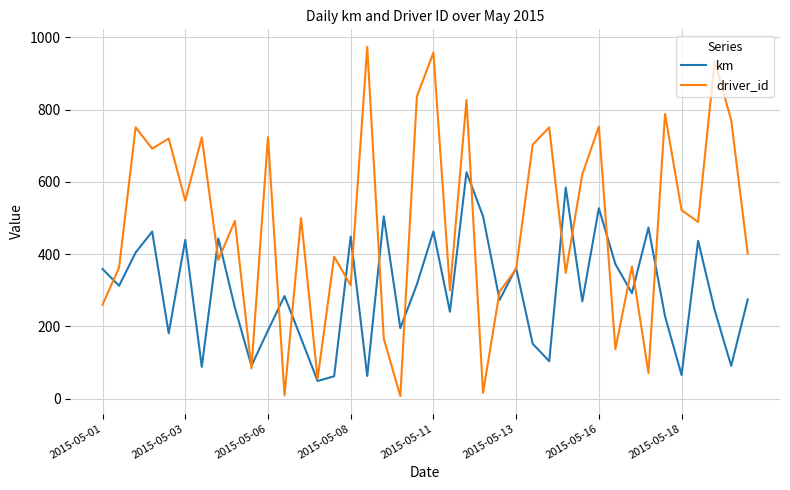

Which series has the largest total across all categories?

driver_id